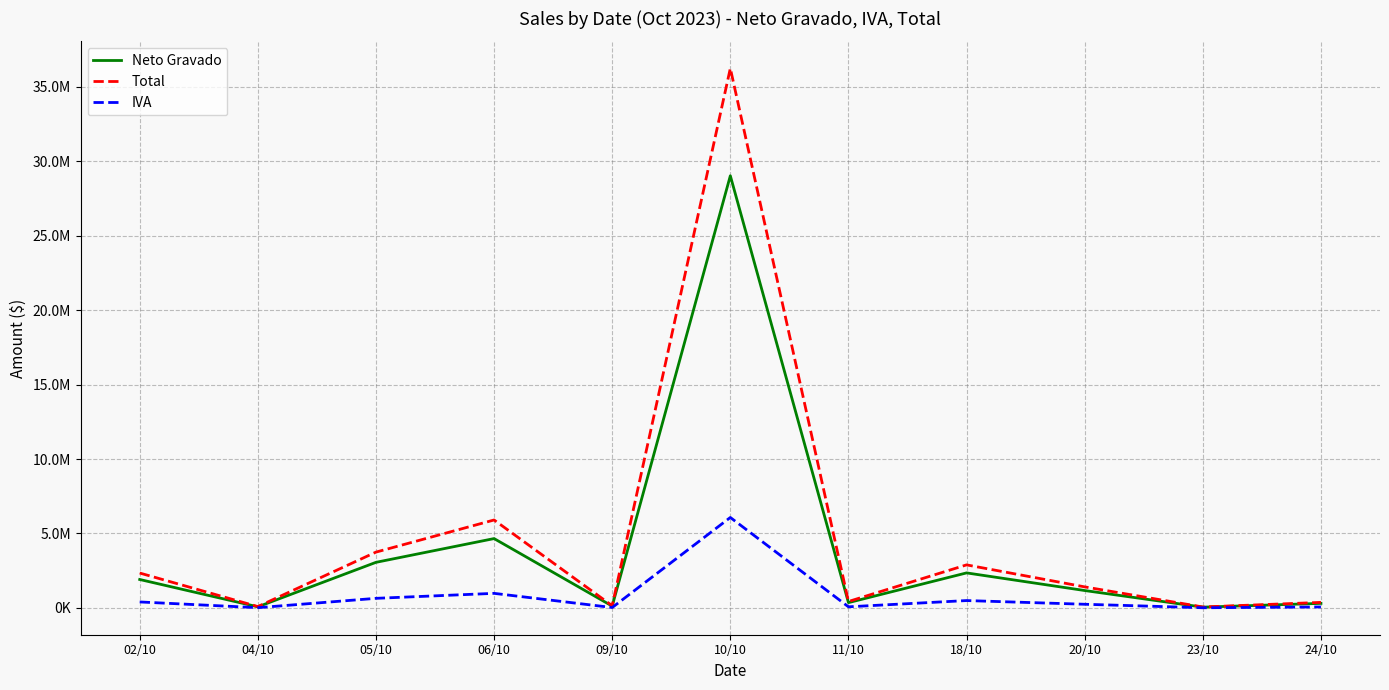

Reading left to right, what are all the values shown in this chart?

Neto Gravado: 02/10=1909575.0	04/10=74100.0	05/10=3061850.0	06/10=4657763.4	09/10=121373.2	10/10=29032636.0	11/10=354242.2	18/10=2352352.5	20/10=1167599.9	23/10=51568.0	24/10=305115.0
Total: 02/10=2344003.3	04/10=89661.0	05/10=3748341.1	06/10=5907333.5	09/10=146861.6	10/10=36250550.6	11/10=430654.2	18/10=2891037.7	20/10=1412795.8	23/10=62397.3	24/10=371077.3
IVA: 02/10=401010.8	04/10=15561.0	05/10=643288.5	06/10=978130.5	09/10=25488.4	10/10=6075853.6	11/10=74390.9	18/10=493994.0	20/10=245196.0	23/10=10829.3	24/10=64073.2